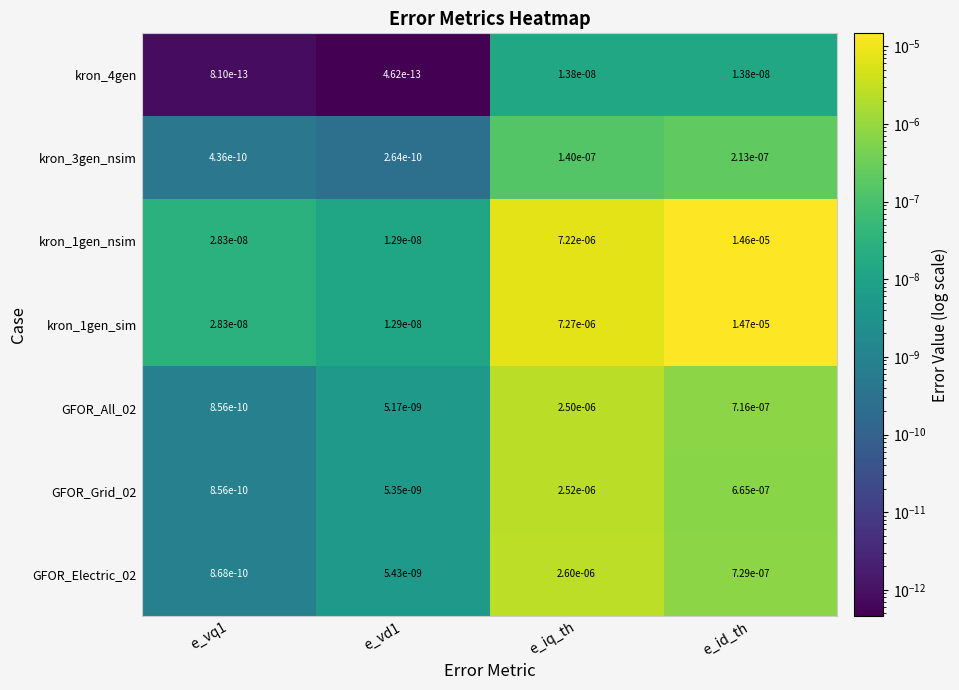

Which series changed the most between e_vd1 and e_iq_th?

kron_1gen_sim